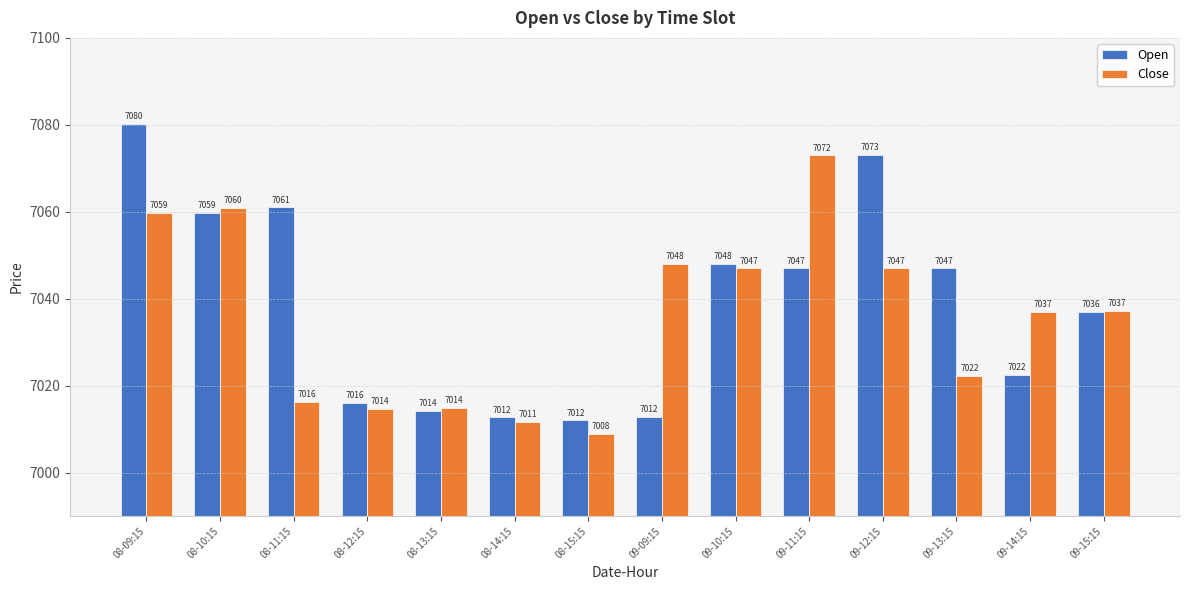

At which category is the sum across all series the highest?

08-09:15